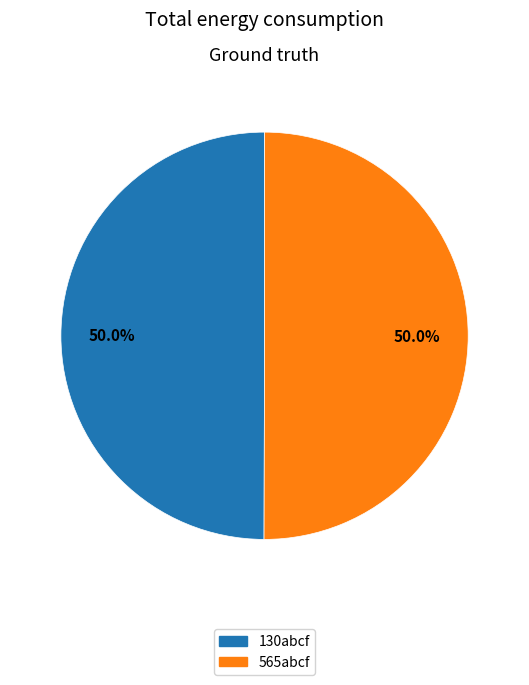

Do 565abcf and 130abcf together represent more than half of the pie?

Yes